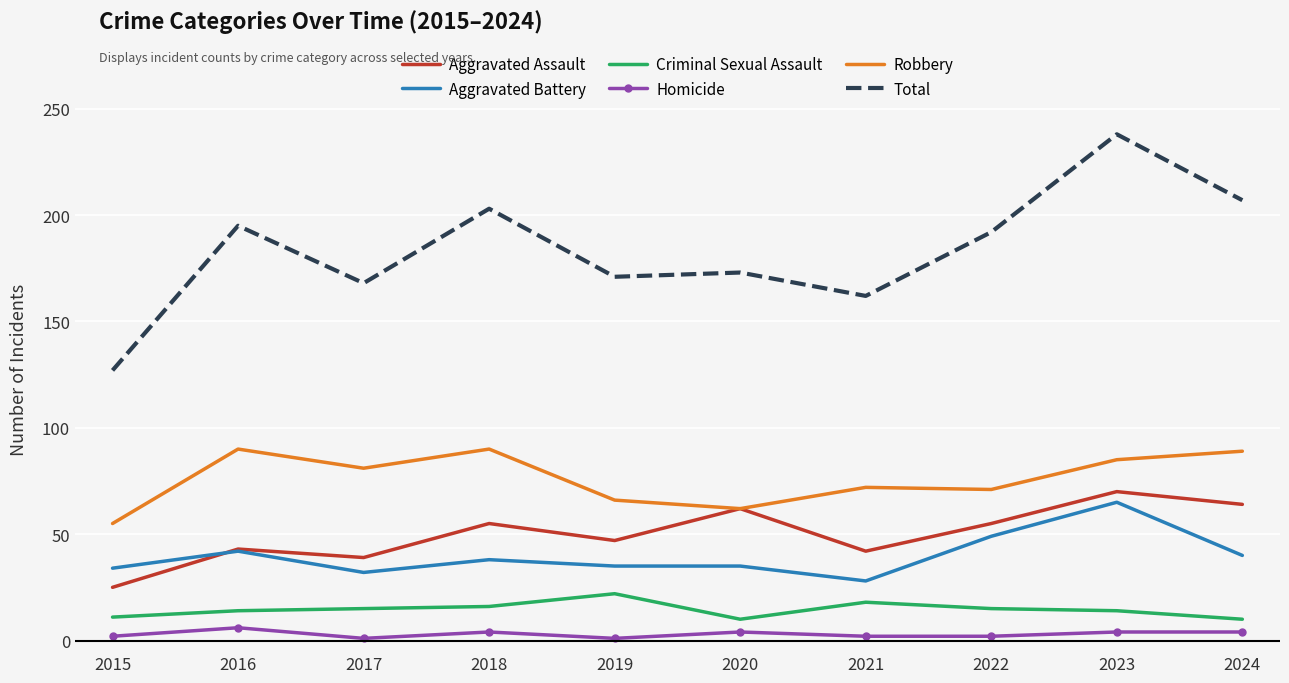

True or false: Aggravated Assault and Total cross at least once.

False